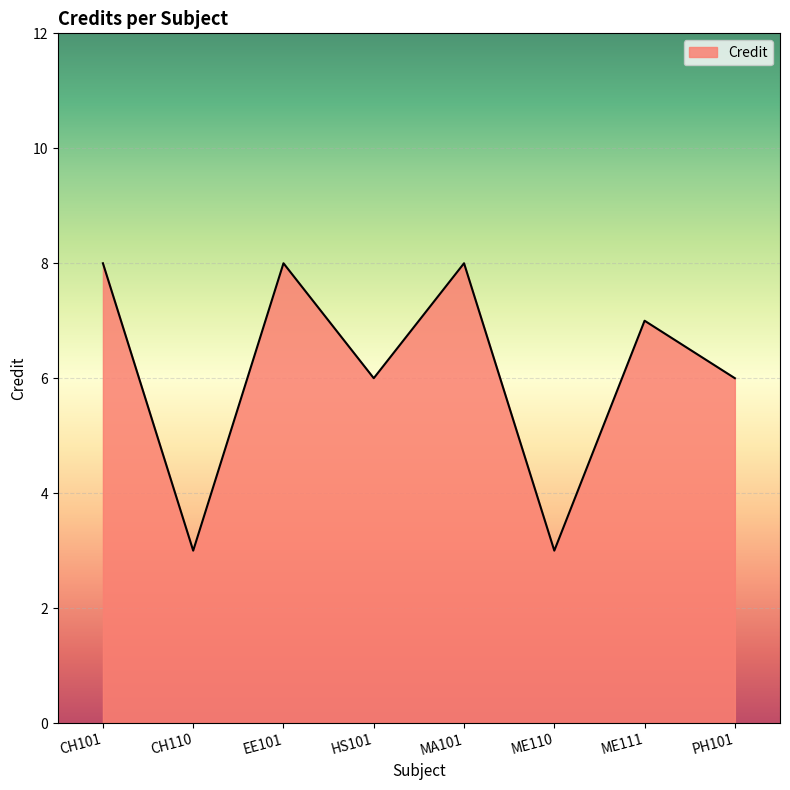

What is the greatest value displayed?

8